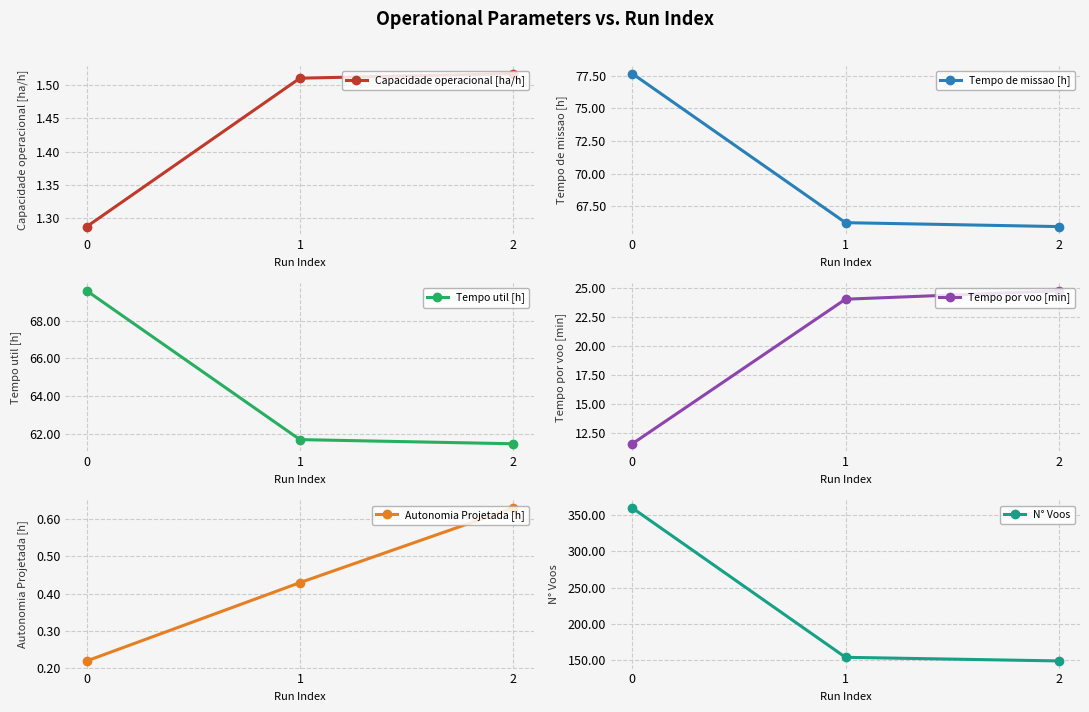

Reading left to right, list all the values displayed in this chart.

Capacidade operacional [ha/h]: 1.3	1.5	1.5
Tempo de missao [h]: 77.7	66.2	65.9
Tempo util [h]: 69.6	61.7	61.5
Tempo por voo [min]: 11.6	24.0	24.8
Autonomia Projetada [h]: 0.2	0.4	0.6
N° Voos: 360.0	154.0	149.0